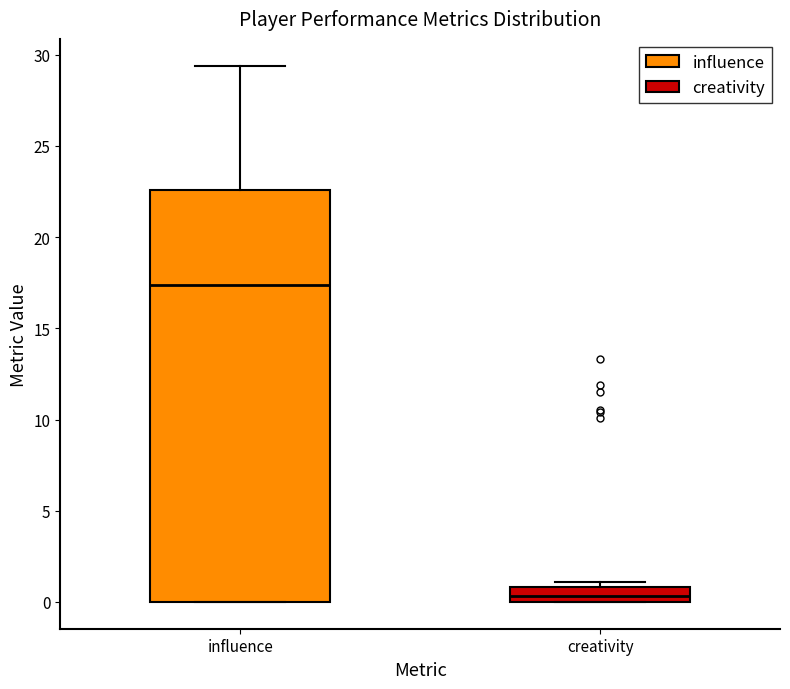

Reading left to right, read every box against the y-axis: the position of its median line, the range the box covers, and the ends of its whiskers. The values are not printed on the chart, so give them approximately, as read against the axis.

influence: median 17.5, box 0.0 to 22.5, whiskers 0.0 to 29.5
creativity: median 0.5, box 0.0 to 1.0, whiskers 0.0 to 1.0 (just above the box's upper edge)